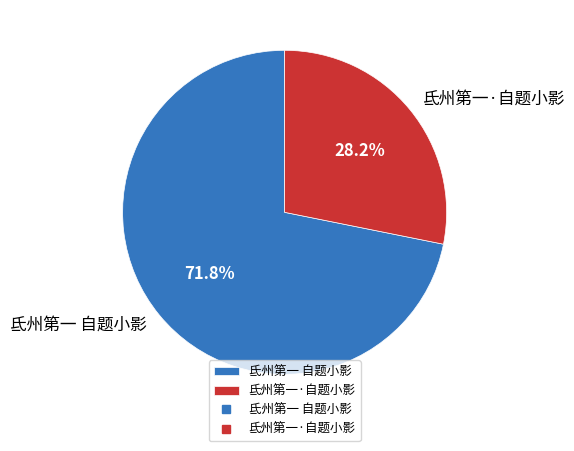

What percentage is NOT represented by 氐州第一·自题小影?

71.8%